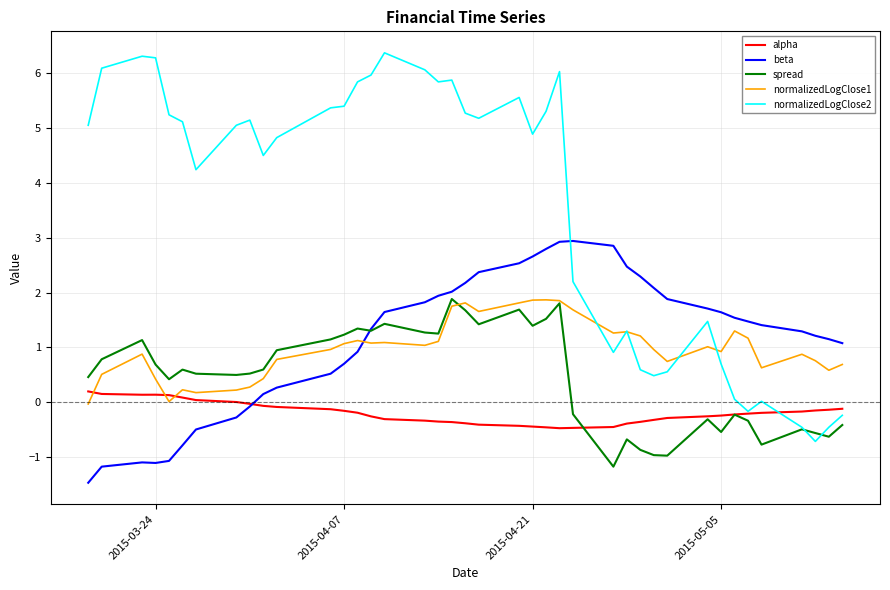

What is the smallest value displayed?

-1.5